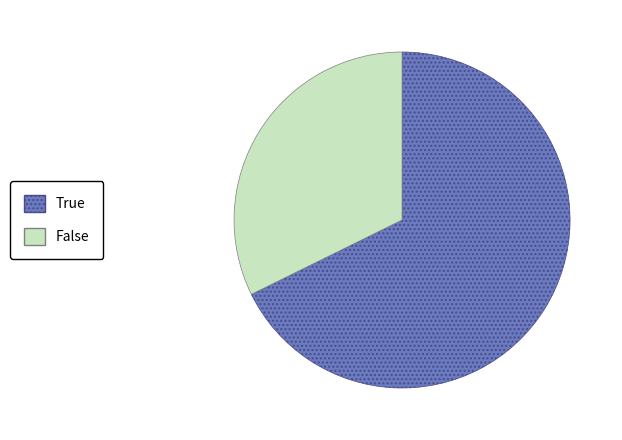

Which has a higher value, False or True?

True